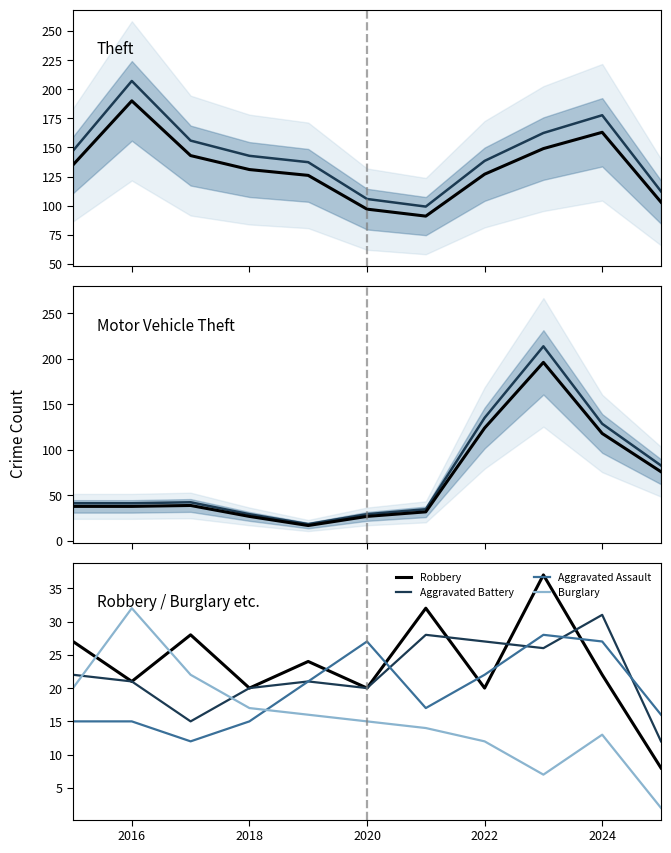

Which label corresponds to the largest value in the chart?

2016